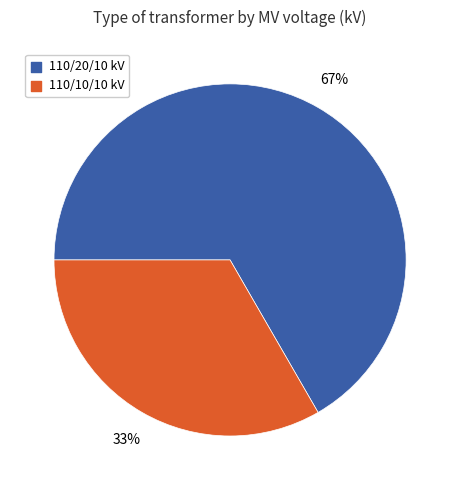

How many segments does this pie chart have?

2